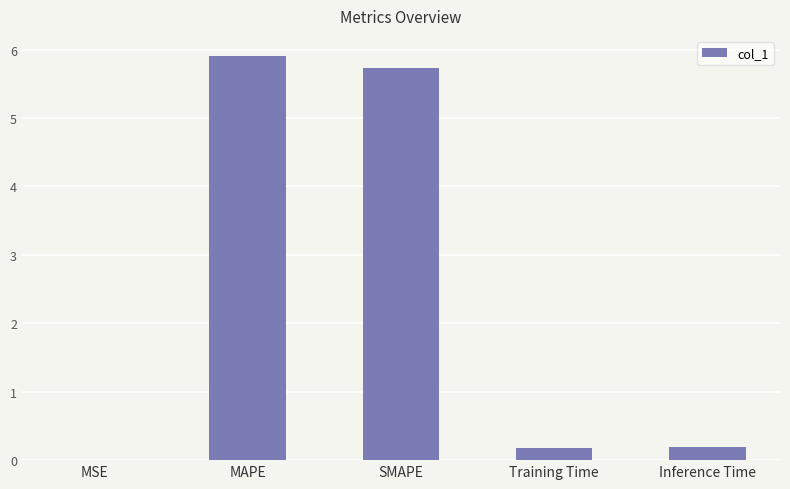

Does the chart contain stacked bars?

No